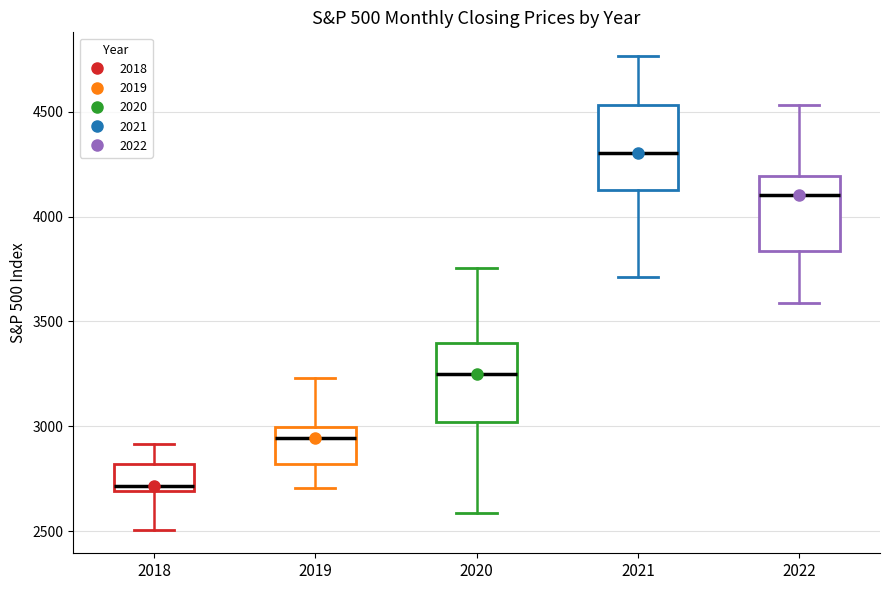

Where does the lower whisker of the box at x = 2022 end on the y-axis? The values are not printed on the chart, so give them approximately, as read against the axis.

3600